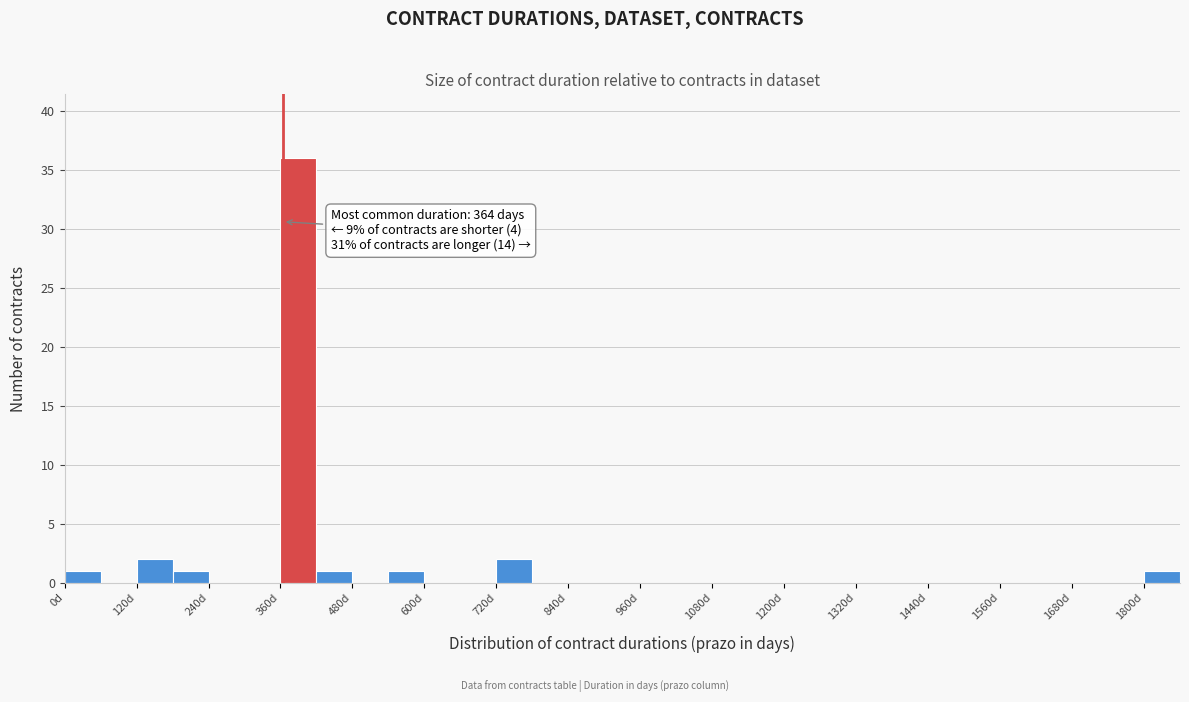

Read against the x-axis, roughly where is the centre of the tallest bar?

400